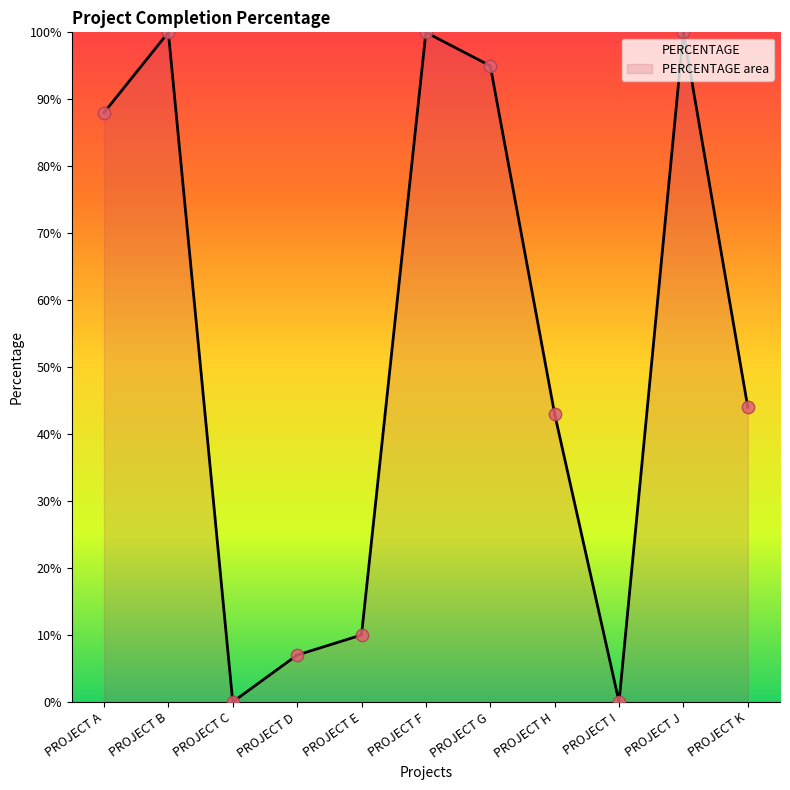

Between PROJECT B and PROJECT E, which is larger?

PROJECT B